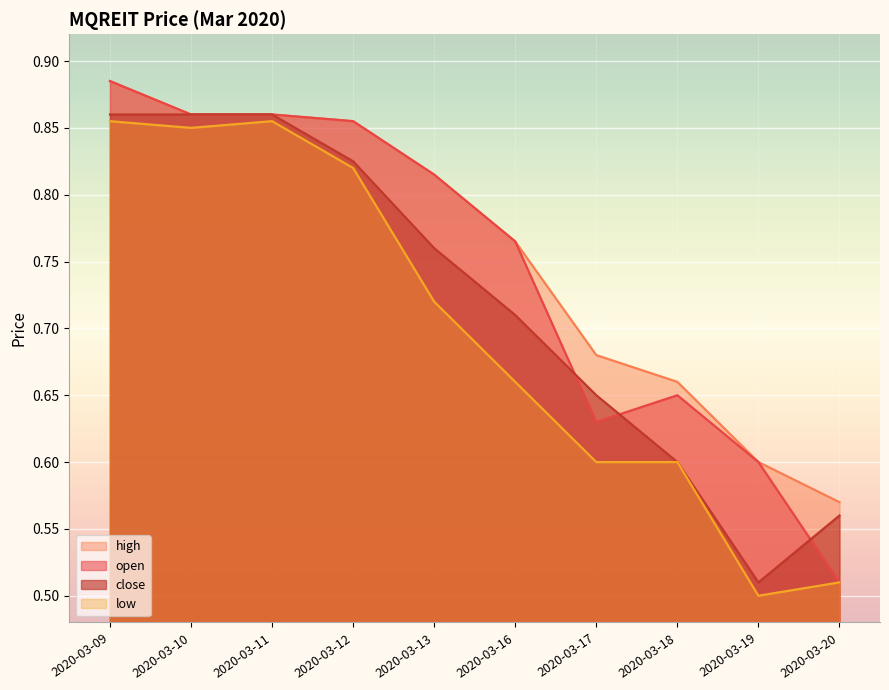

True or false: low and close cross at least once.

False